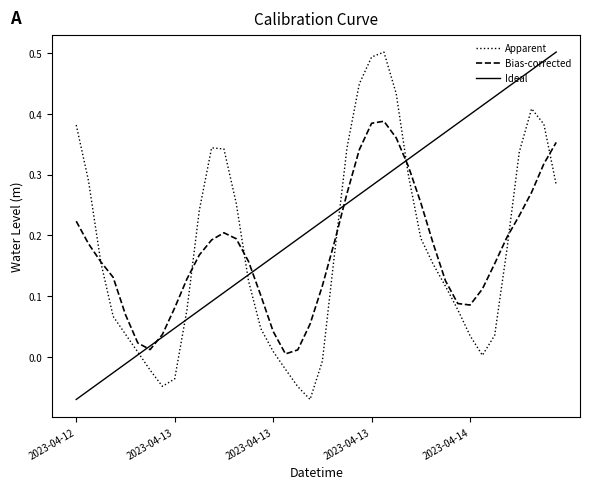

Which series has the largest total across all categories?

Ideal